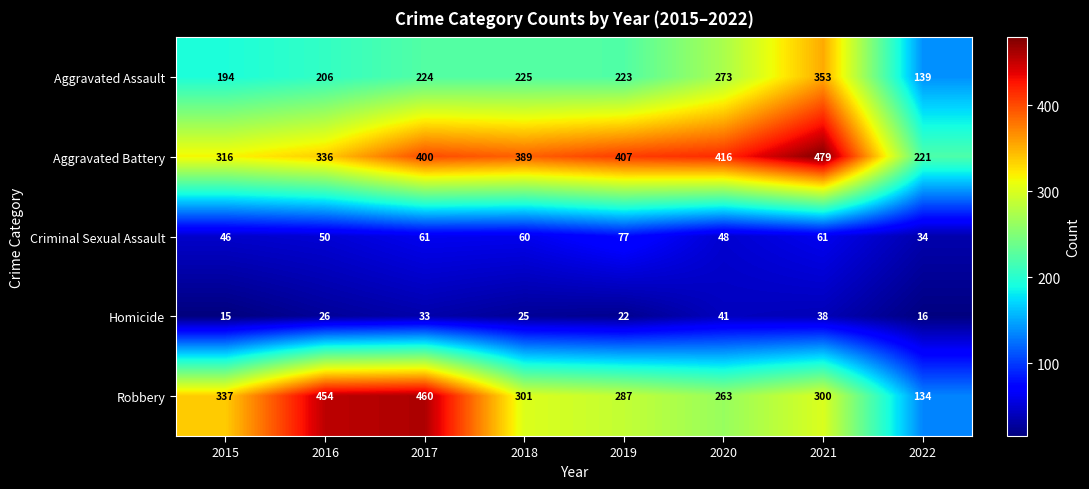

At 2017, list the series in order from largest to smallest.

Robbery, Aggravated Battery, Aggravated Assault, Criminal Sexual Assault, Homicide